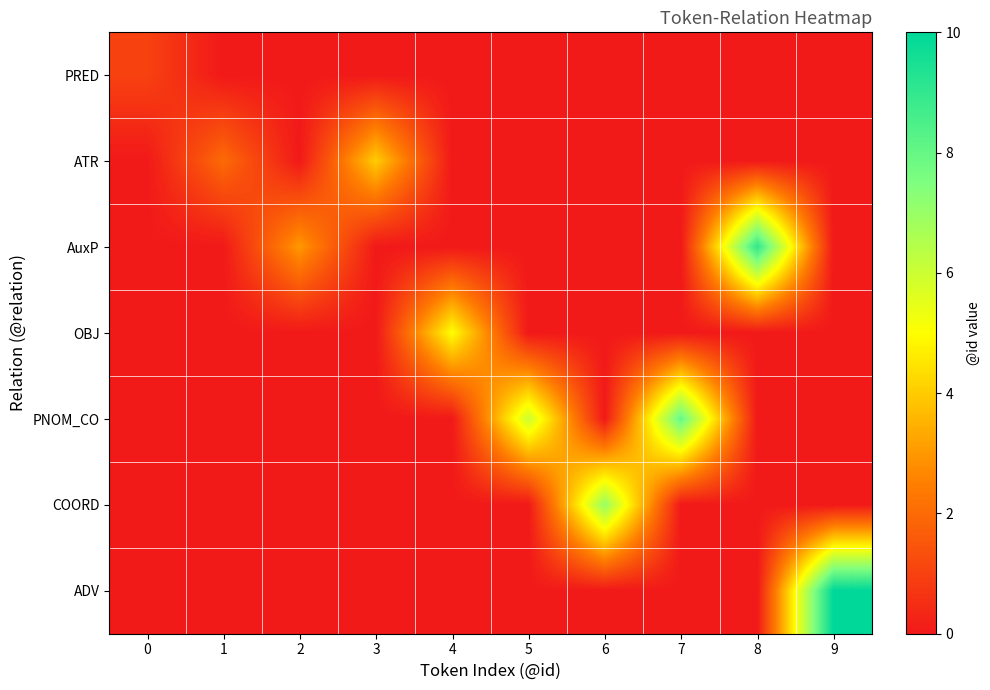

Between 0 and 7, which series saw the biggest shift?

PNOM_CO